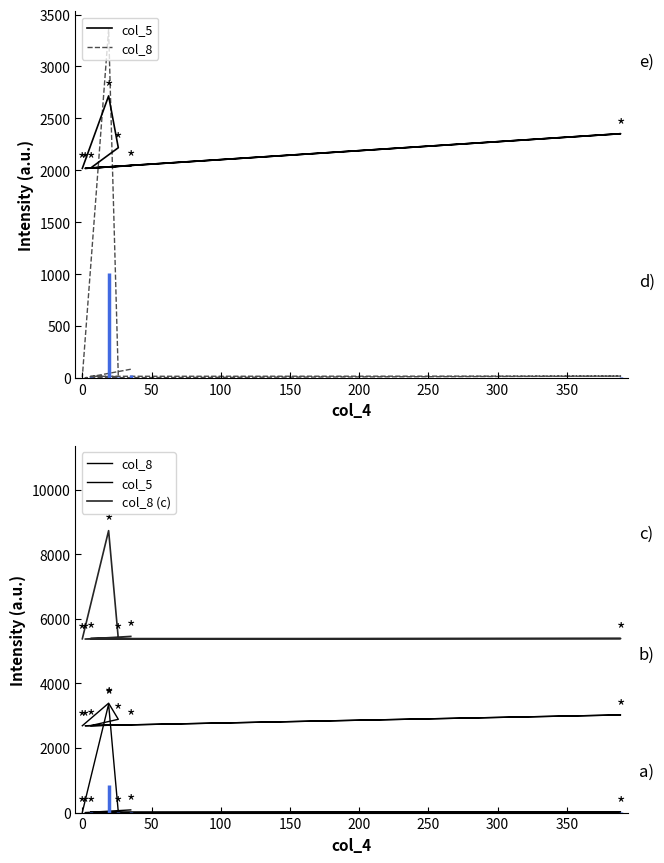

Is it true that col_5 equals 4623.8 at 150?

False